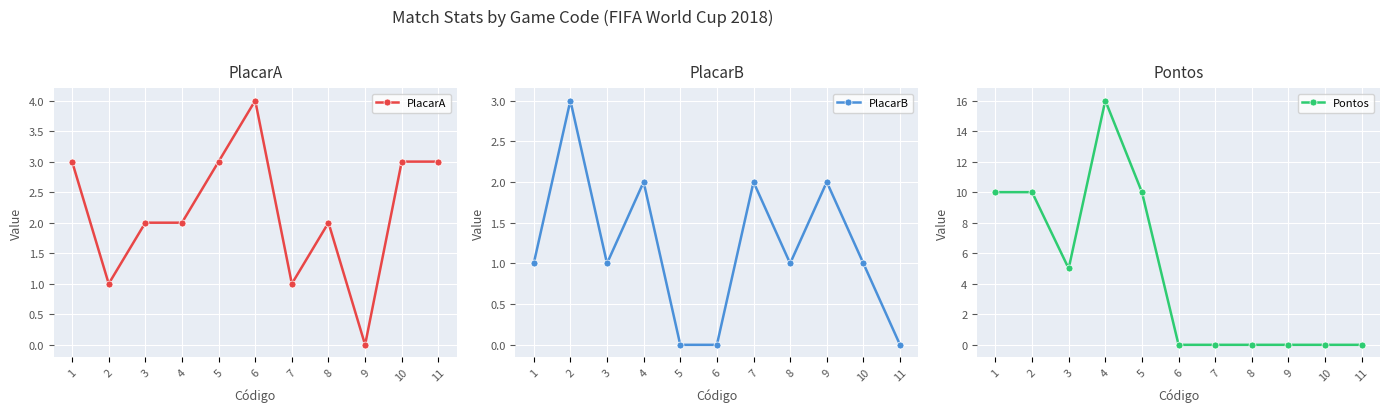

At which category does PlacarA reach its first local valley?

2